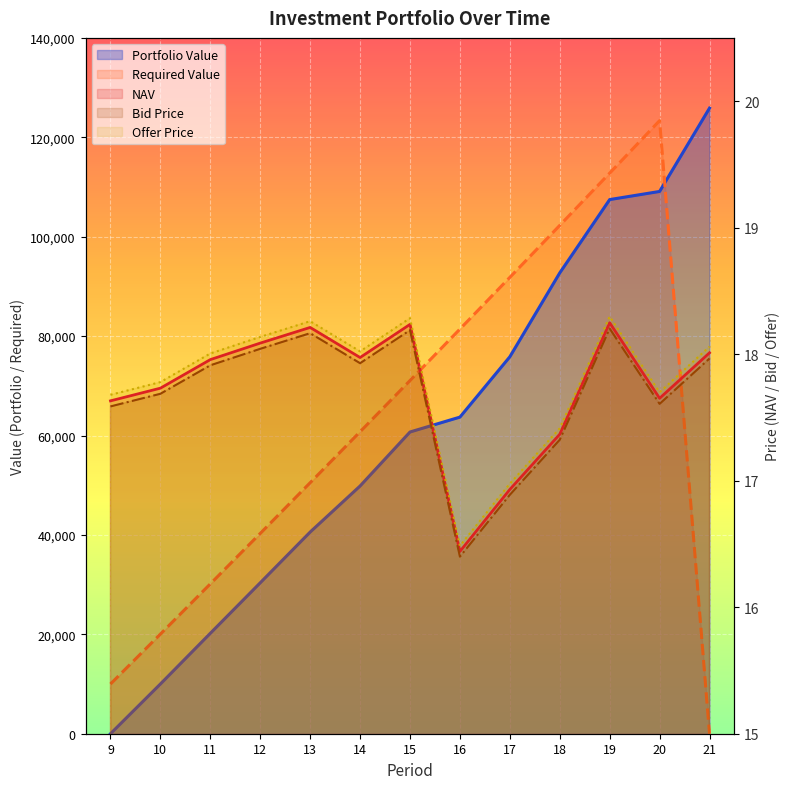

At how many categories does at least one series exceed 111658?

3